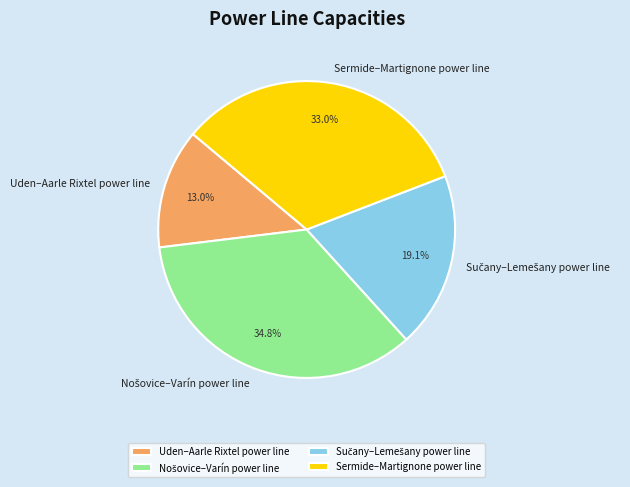

What portion of the pie excludes Sermide–Martignone power line?

67.0%